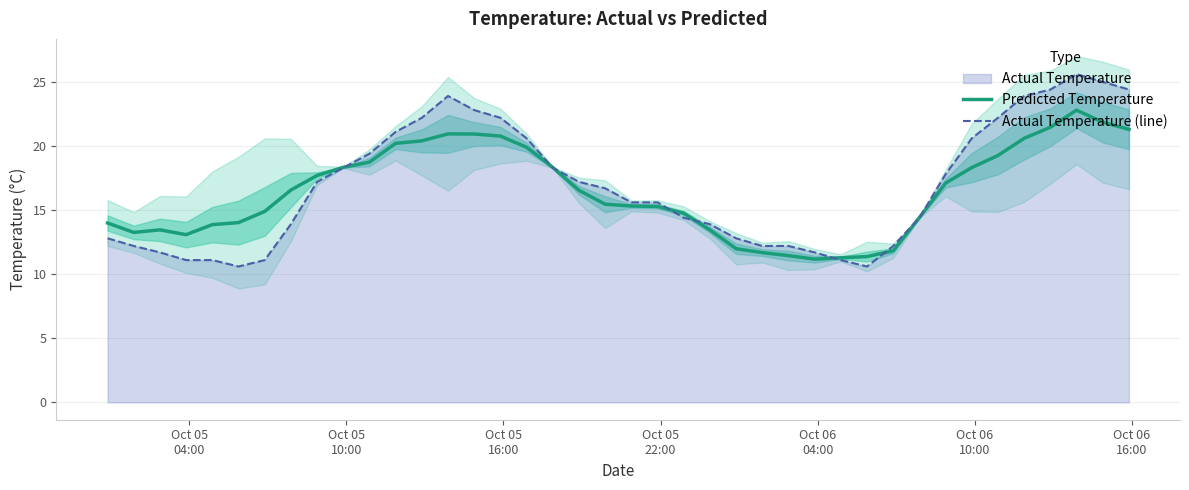

Reading right to left, transcribe all the data shown in this chart.

Predicted Temperature: 21.3	21.9	22.8	21.5	20.6	19.3	18.3	17.1	14.4	11.8	11.4	11.3	11.2	11.4	11.7	12.0	13.5	14.8	15.3	15.3	15.5	16.5	18.3	19.9	20.8	20.9	20.9	20.4	20.2	18.7	18.3	17.7	16.6	14.9	14.0	13.9	13.1	13.5	13.3	14.0
Actual Temperature (line): 24.4	25.0	25.6	24.4	23.9	22.2	20.6	17.8	14.4	12.2	10.6	11.1	11.7	12.2	12.2	12.8	13.9	14.4	15.6	15.6	16.7	17.2	18.3	20.6	22.2	22.8	23.9	22.2	21.1	19.4	18.3	17.2	13.9	11.1	10.6	11.1	11.1	11.7	12.2	12.8